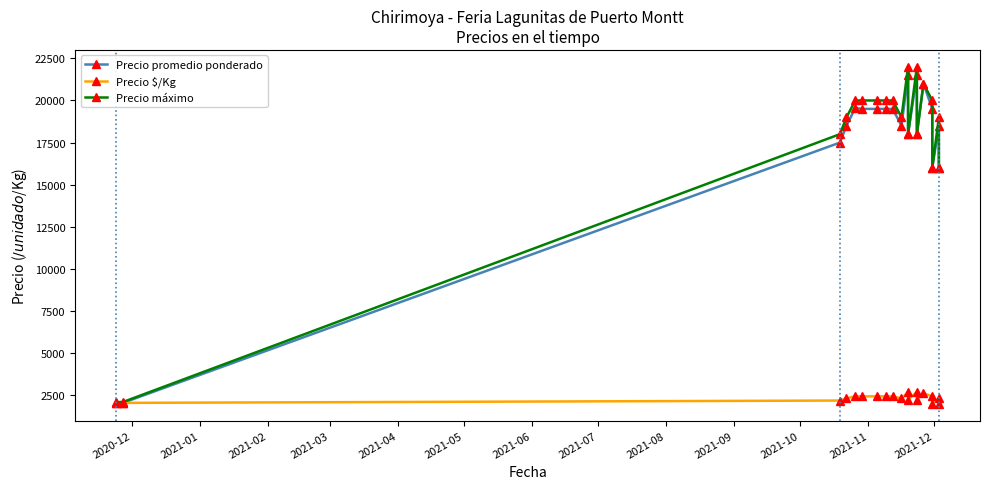

Rank the series by their maximum value, from highest to lowest.

Precio máximo, Precio promedio ponderado, Precio $/Kg